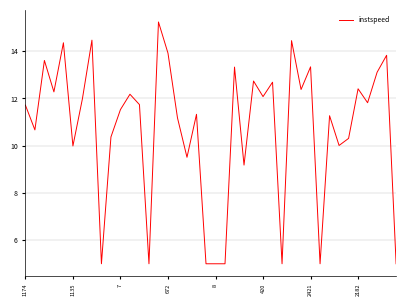

What is the minimum value shown in the chart?

5.0